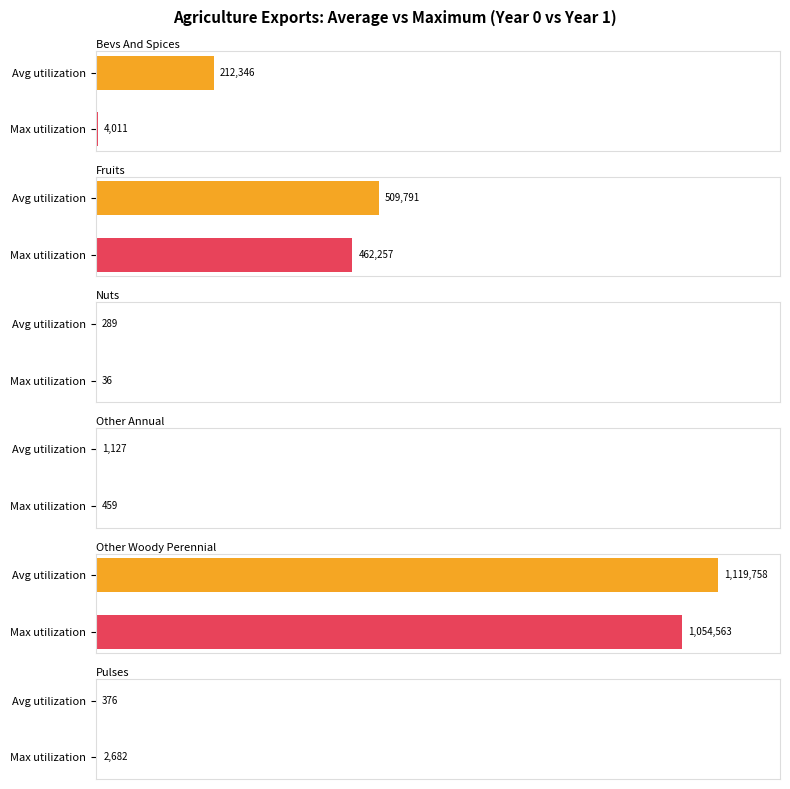

How many groups of bars are there?

2